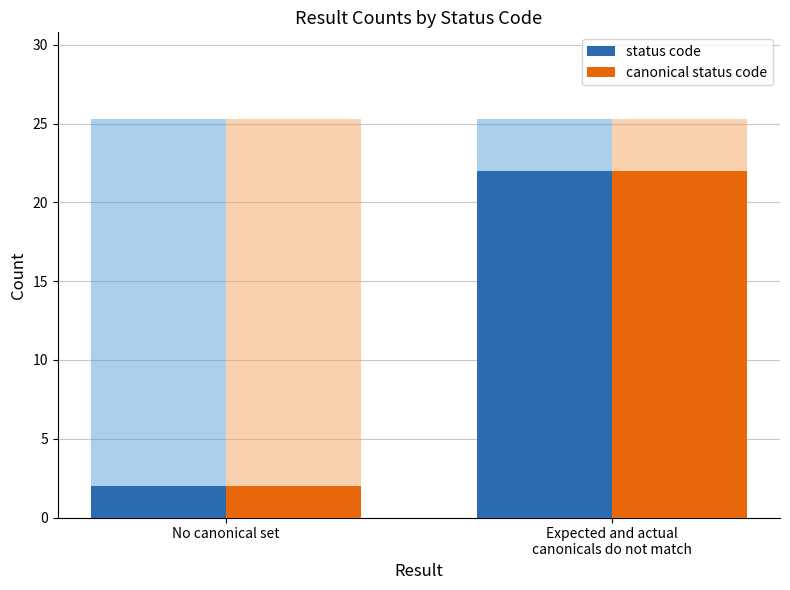

What is the total value across all series at Expected and actual
canonicals do not match?

44